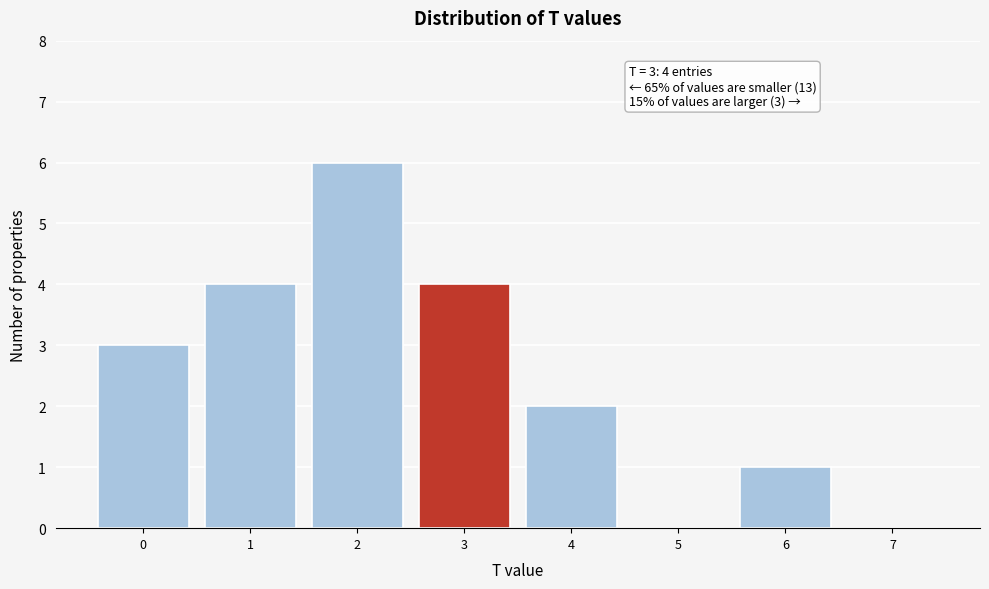

Which range on the x-axis has the tallest bar?

1.5 to 2.5